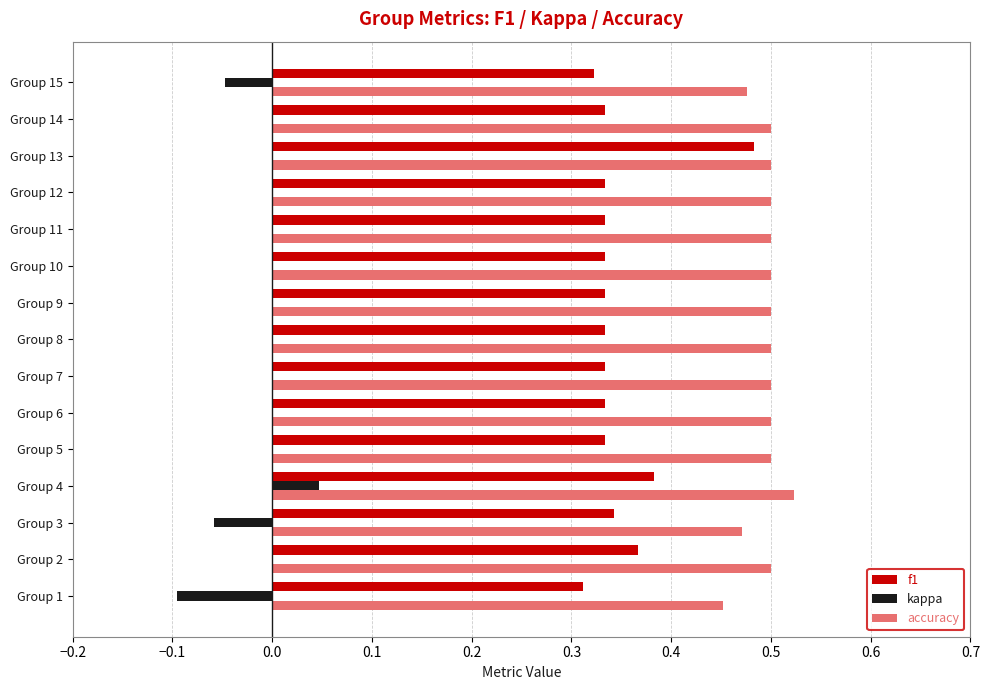

The value of kappa at Group 15 is -0.1. True or false?

False